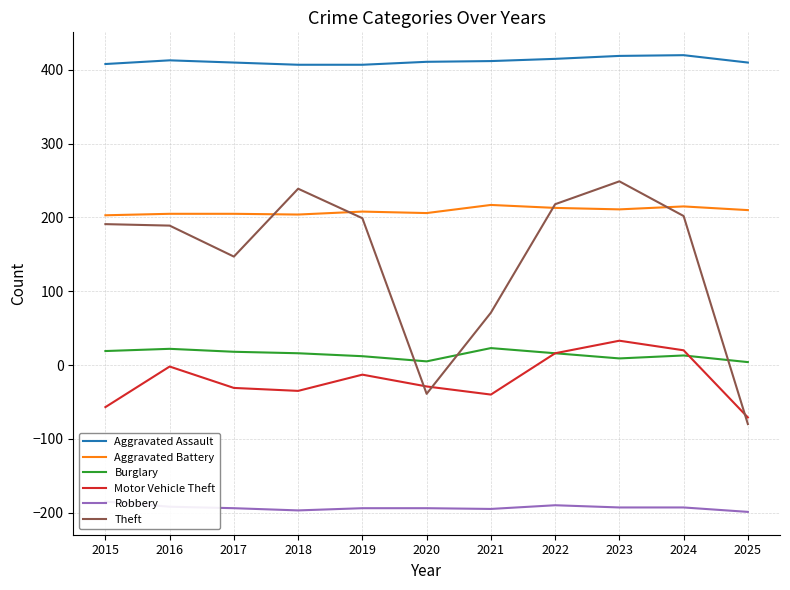

In Aggravated Battery, how many points are higher than both neighbors (excluding endpoints)?

3